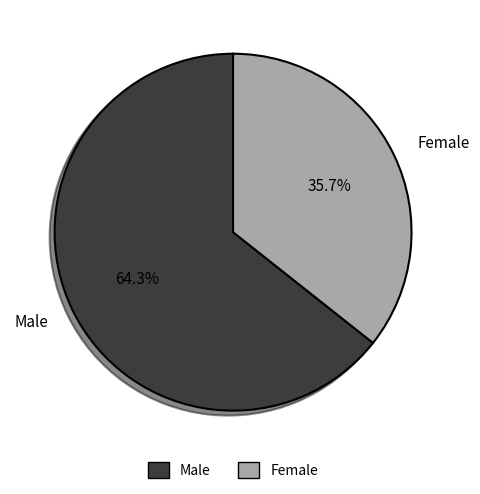

True or false: Male accounts for 59% of the total.

False